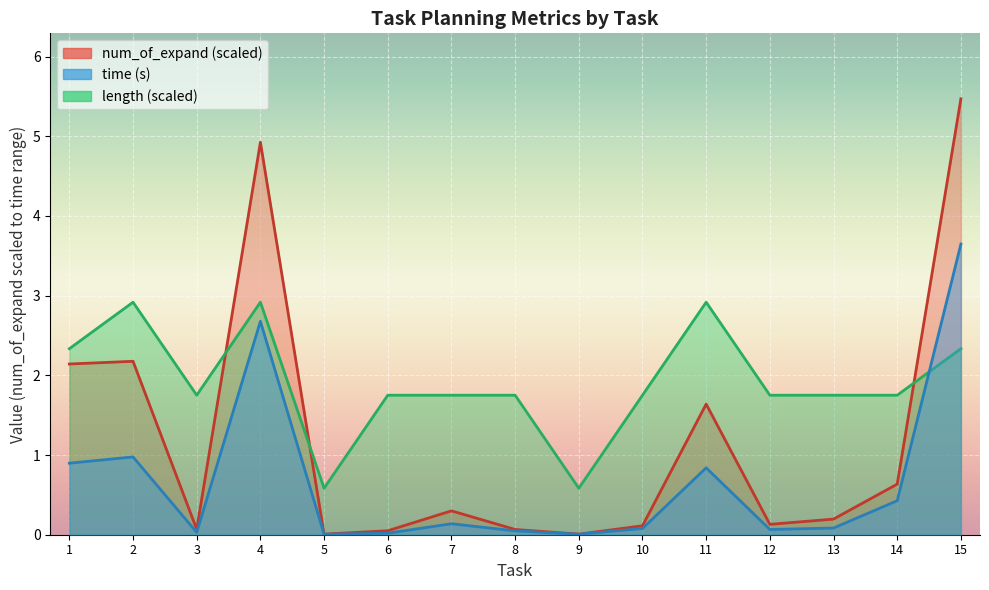

Reading right to left, what are all the values shown in this chart?

time: 3.6	0.4	0.1	0.1	0.8	0.1	0.0	0.0	0.1	0.0	0.0	2.7	0.0	1.0	0.9
length: 2.3	1.8	1.8	1.8	2.9	1.8	0.6	1.8	1.8	1.8	0.6	2.9	1.8	2.9	2.3
num_of_expand: 5.5	0.6	0.2	0.1	1.6	0.1	0.0	0.1	0.3	0.0	0.0	4.9	0.1	2.2	2.1